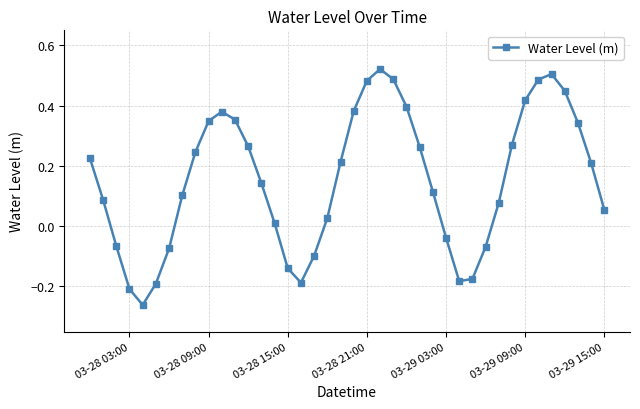

How many interior local peaks (higher than both neighbors) does the data have?

3